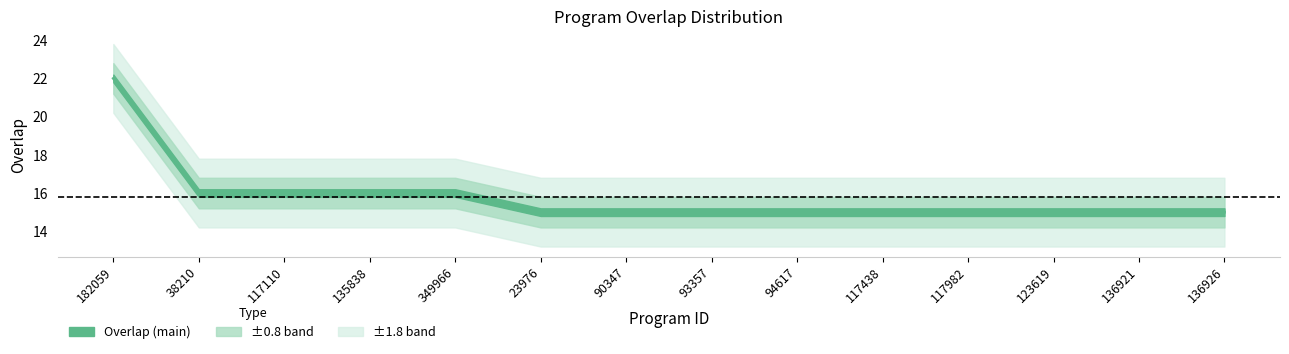

Reading right to left, what are all the values shown in this chart?

15	15	15	15	15	15	15	15	15	16	16	16	16	22